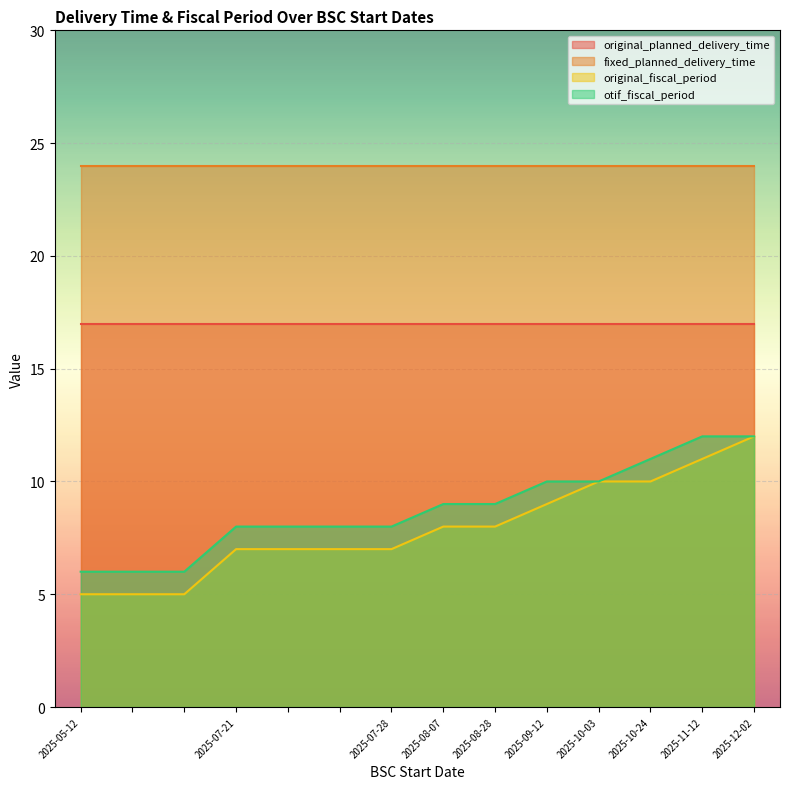

What is the difference between the second highest and second lowest values in the original_fiscal_period series?

6